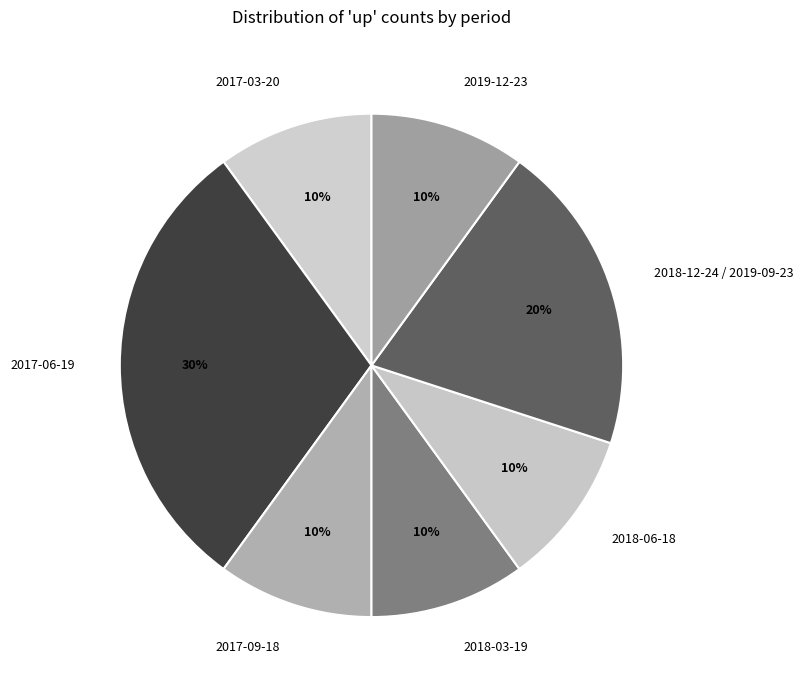

Do 2017-09-18 and 2018-12-24 / 2019-09-23 together represent more than half of the pie?

No